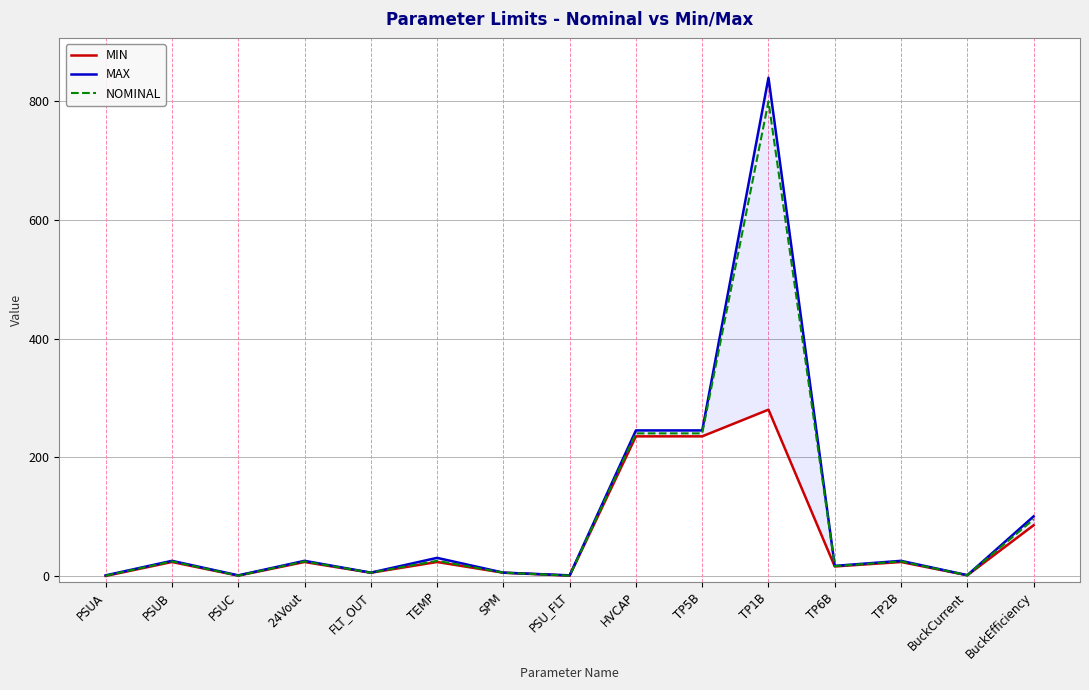

Rank the categories by MIN value from highest to lowest.

TP1B, HVCAP, TP5B, BuckEfficiency, PSUB, 24Vout, TEMP, TP2B, TP6B, FLT_OUT, SPM, BuckCurrent, PSUC, PSU_FLT, PSUA